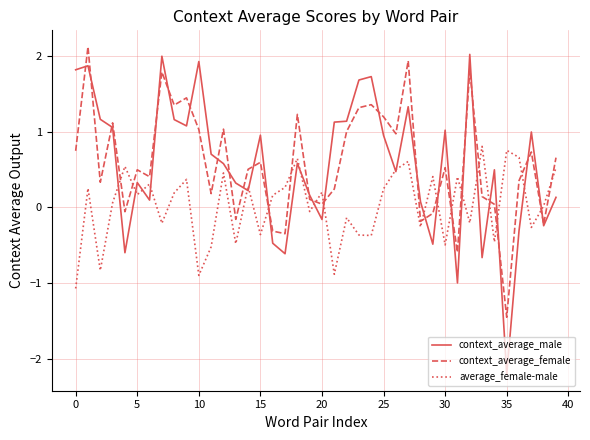

Which series has the largest range (max minus min)?

context_average_male